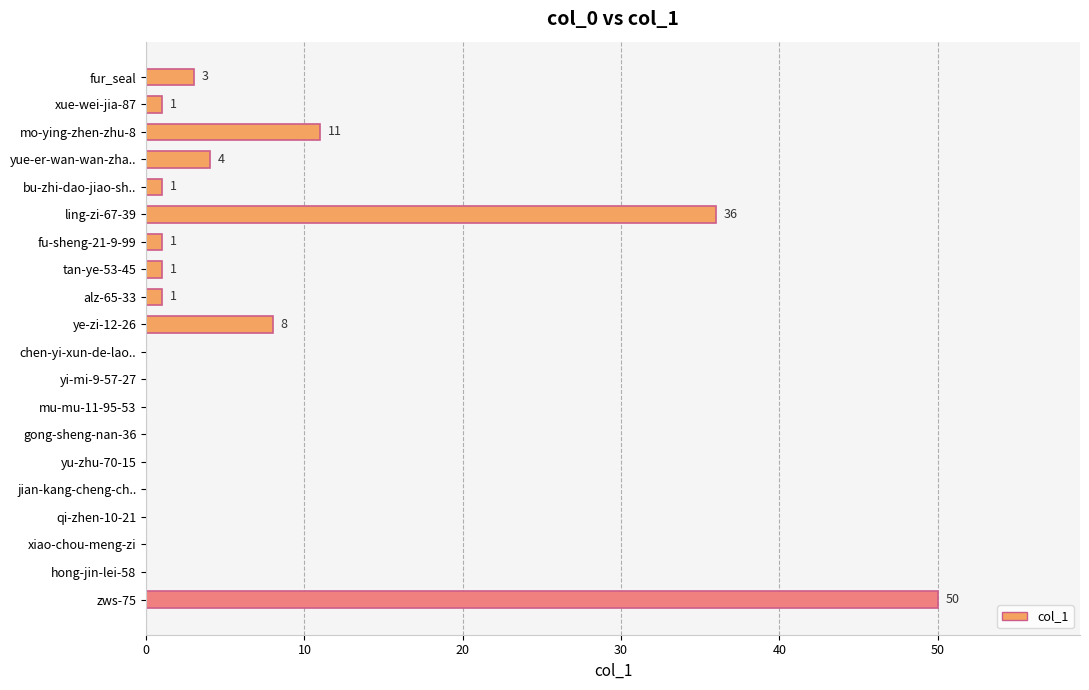

Which label corresponds to the largest value in the chart?

zws-75